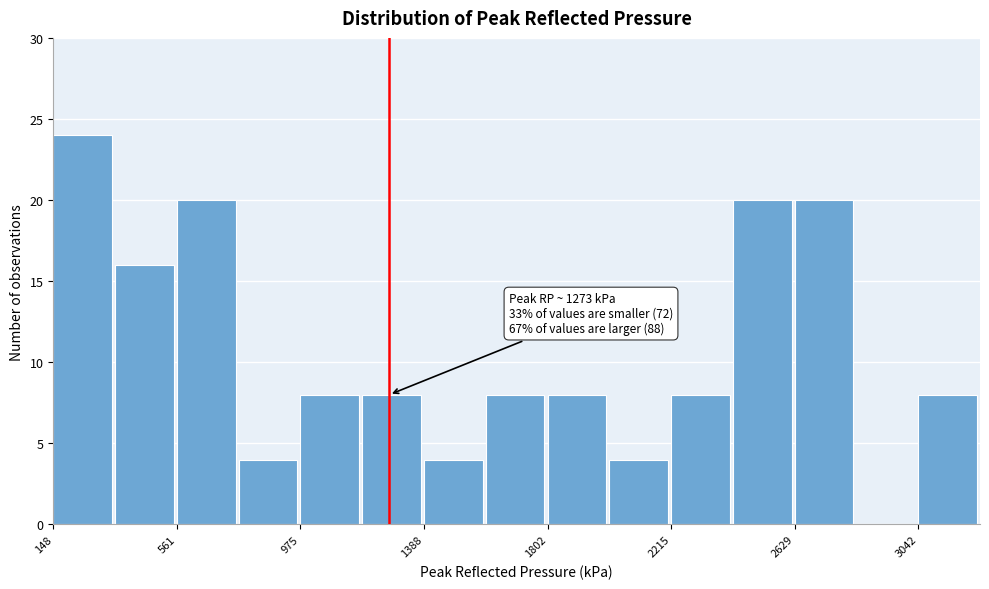

Which range on the x-axis has the tallest bar?

150 to 350